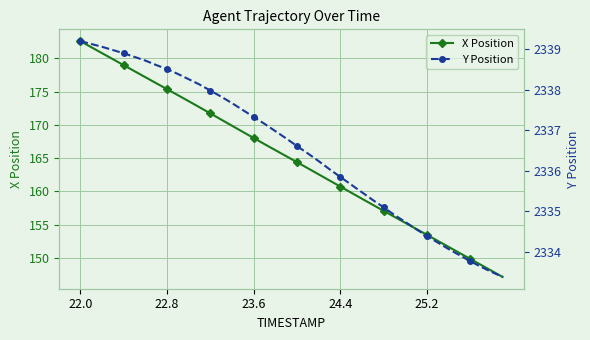

Is it true that X Position equals 182.6 at 22.0?

True